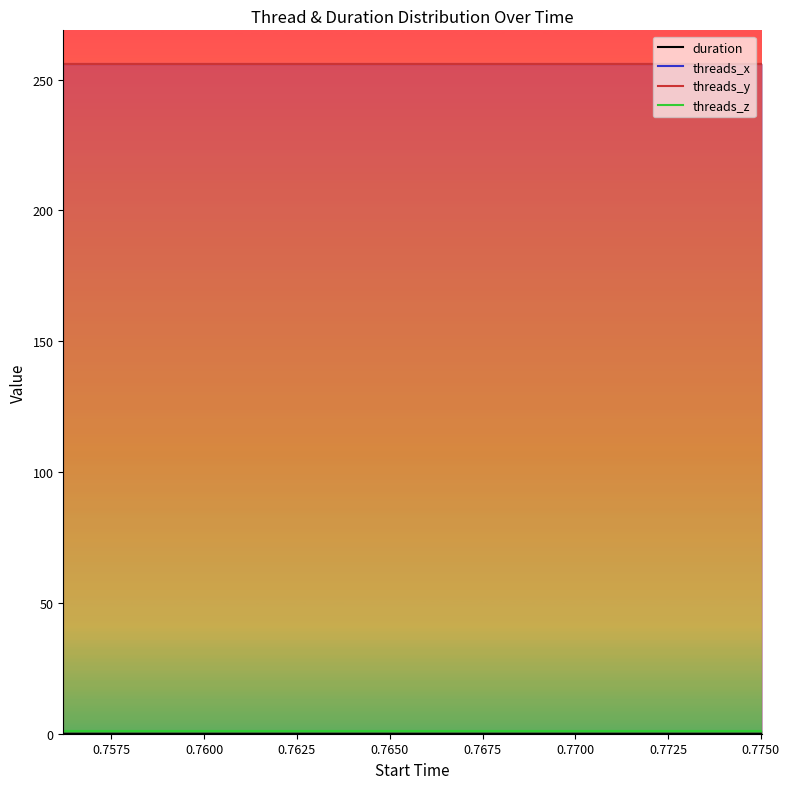

What is the total value across all series at 0.7600?

513.0